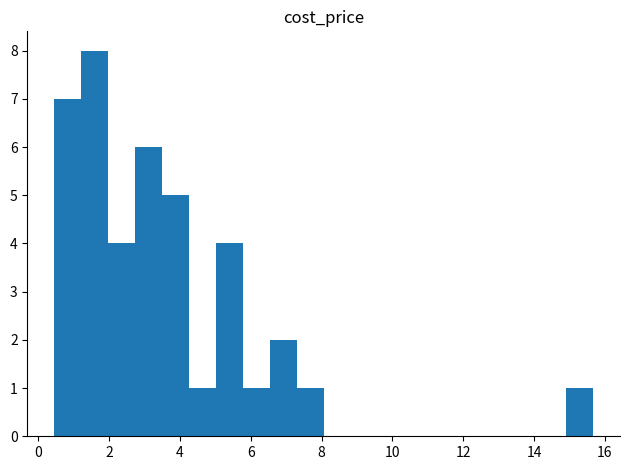

Read against the x-axis, roughly where is the centre of the tallest bar?

1.6